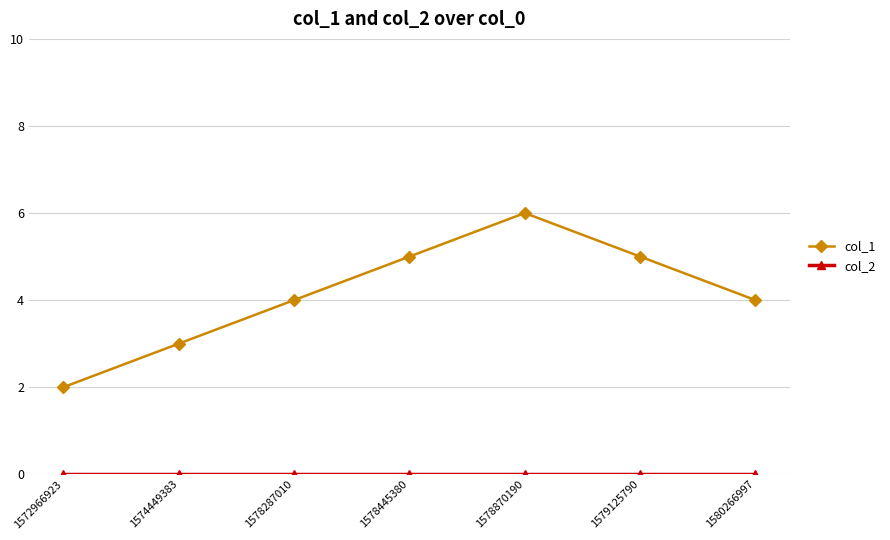

How many interior local peaks does the col_1 series have?

1